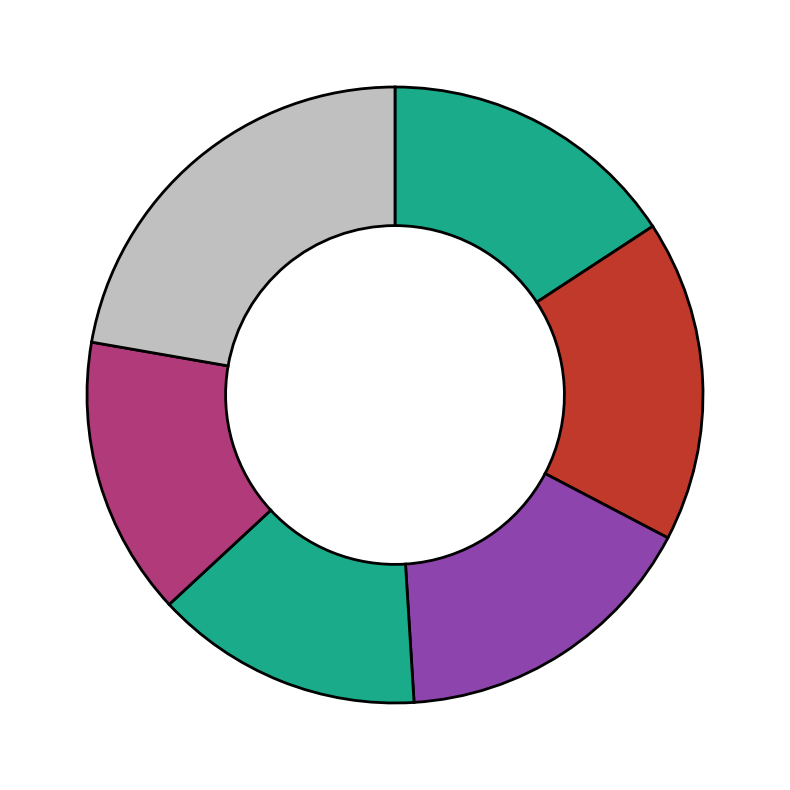

How many segments does this pie chart have?

6